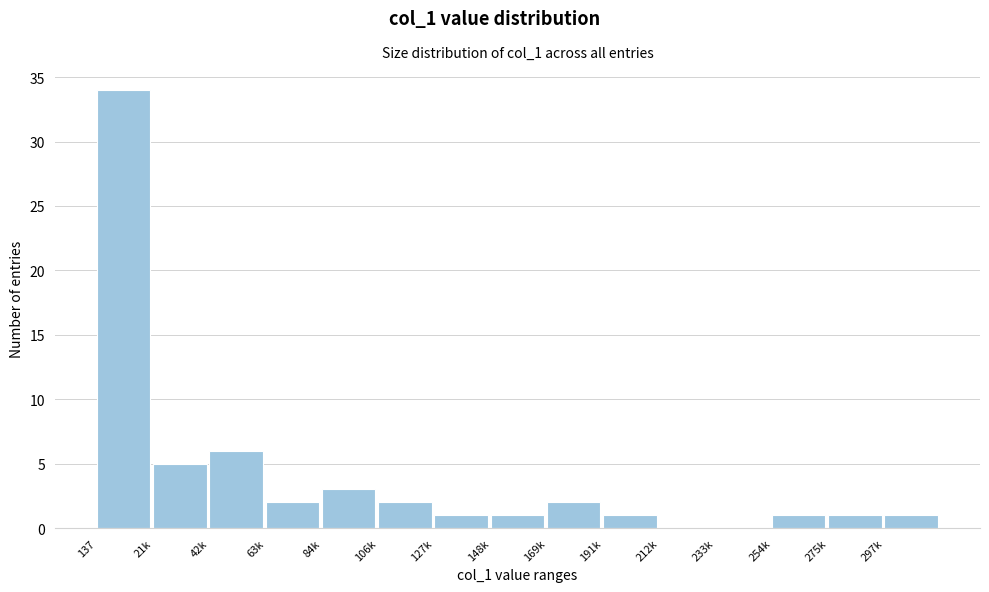

Reading left to right, extract all data points from this chart.

137=34	21k=5	42k=6	63k=2	84k=3	106k=2	127k=1	148k=1	169k=2	191k=1	212k=0	233k=0	254k=1	275k=1	297k=1